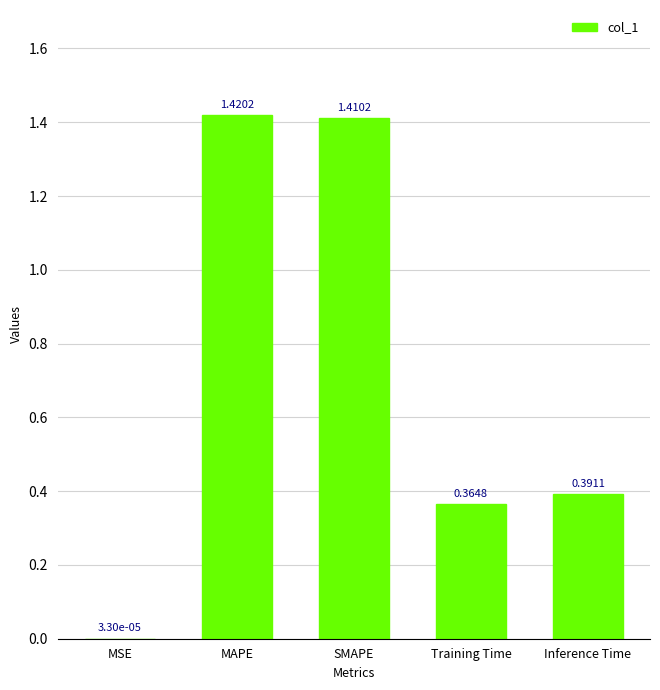

Which label corresponds to the largest value in the chart?

MAPE